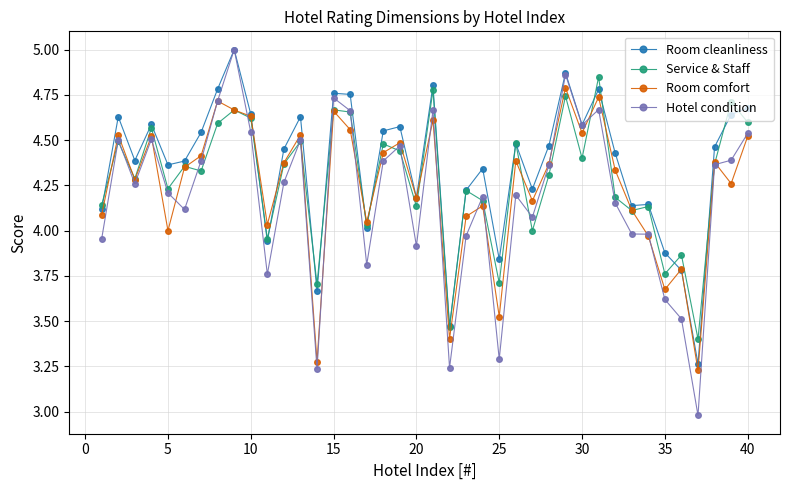

Which series has the largest range (max minus min)?

Hotel condition